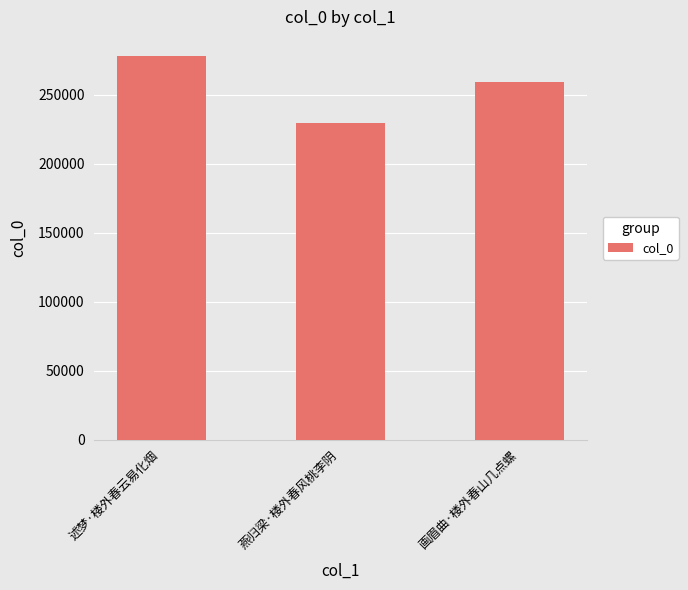

What is the sum of all values?

766825